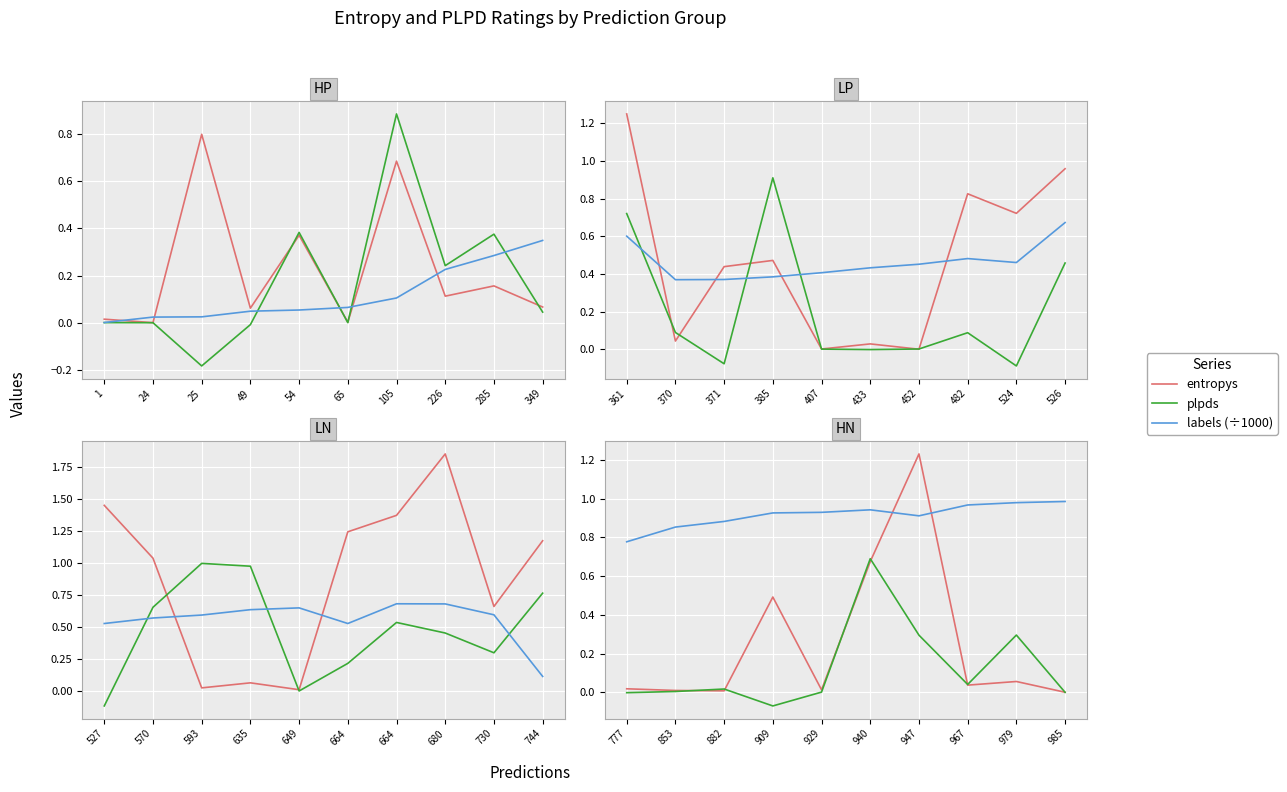

In labels (÷1000), how many points are lower than both neighbors (excluding endpoints)?

1